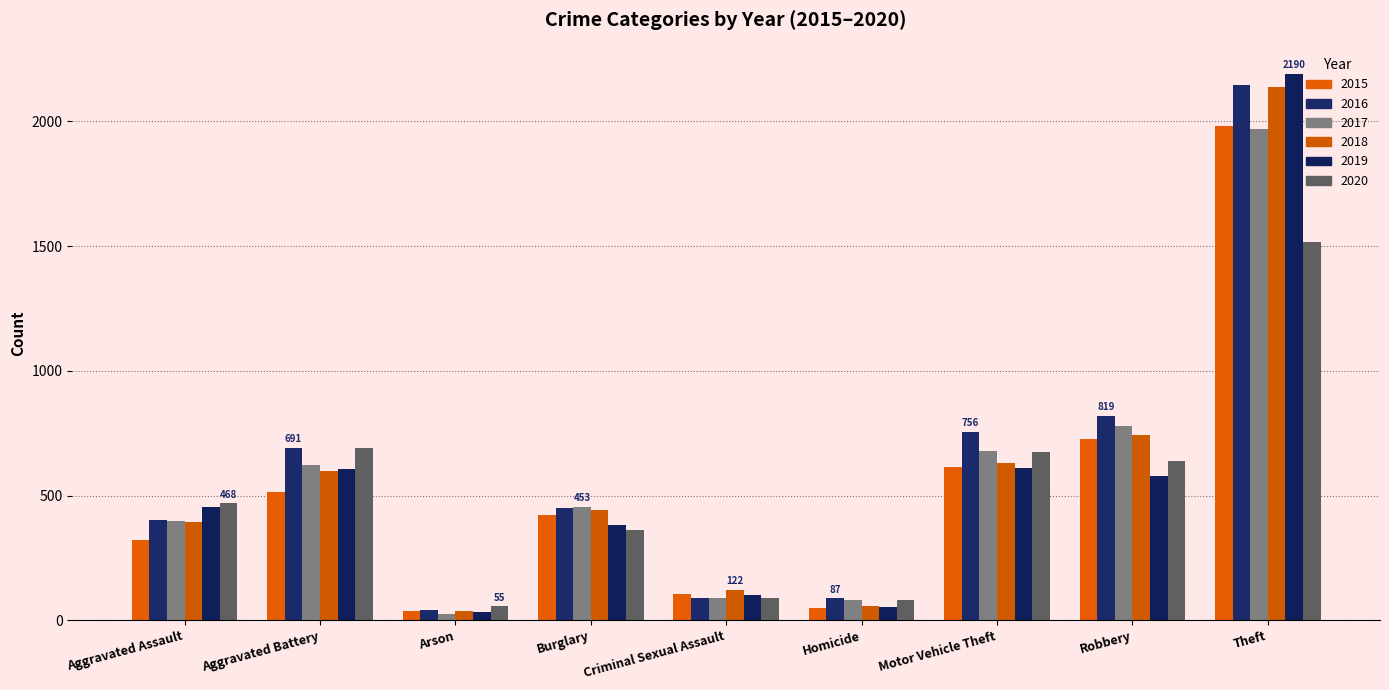

Which label corresponds to the smallest value in the chart?

Arson